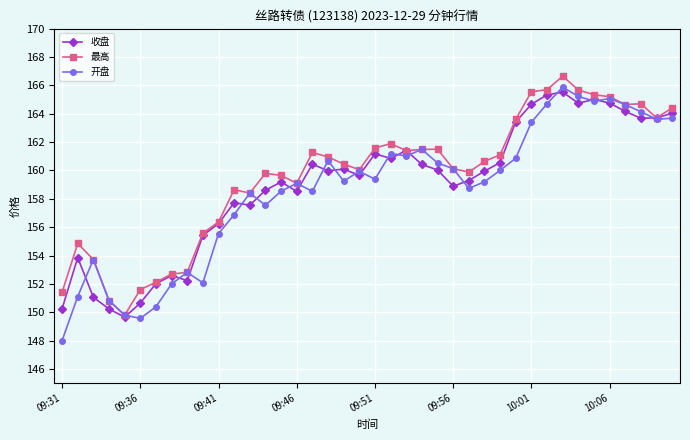

What is the minimum value shown in the chart?

148.0